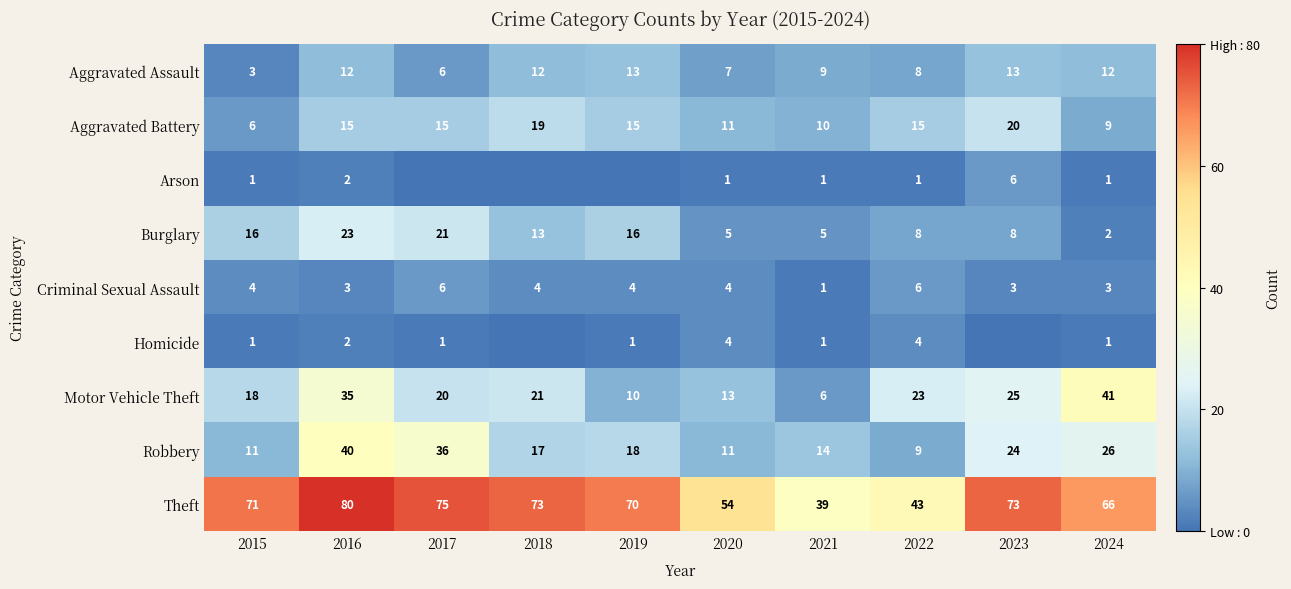

What is the difference between the Aggravated Assault values at 2023 and 2021?

4